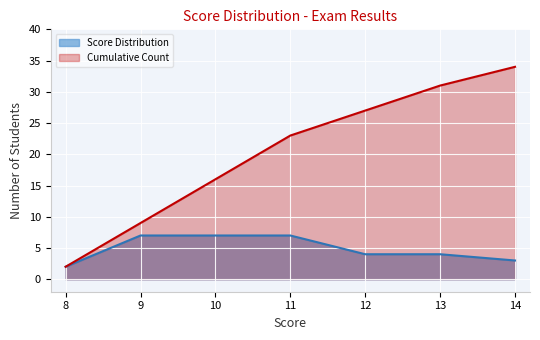

What is the difference between the Cumulative Count values at 9 and 8?

7